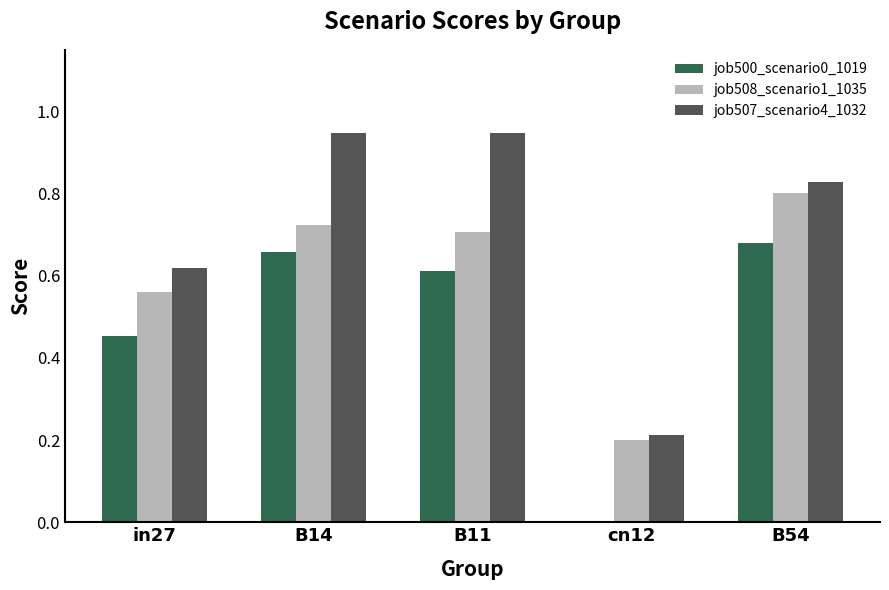

Between in27 and B54, which series saw the biggest shift?

job508_scenario1_1035